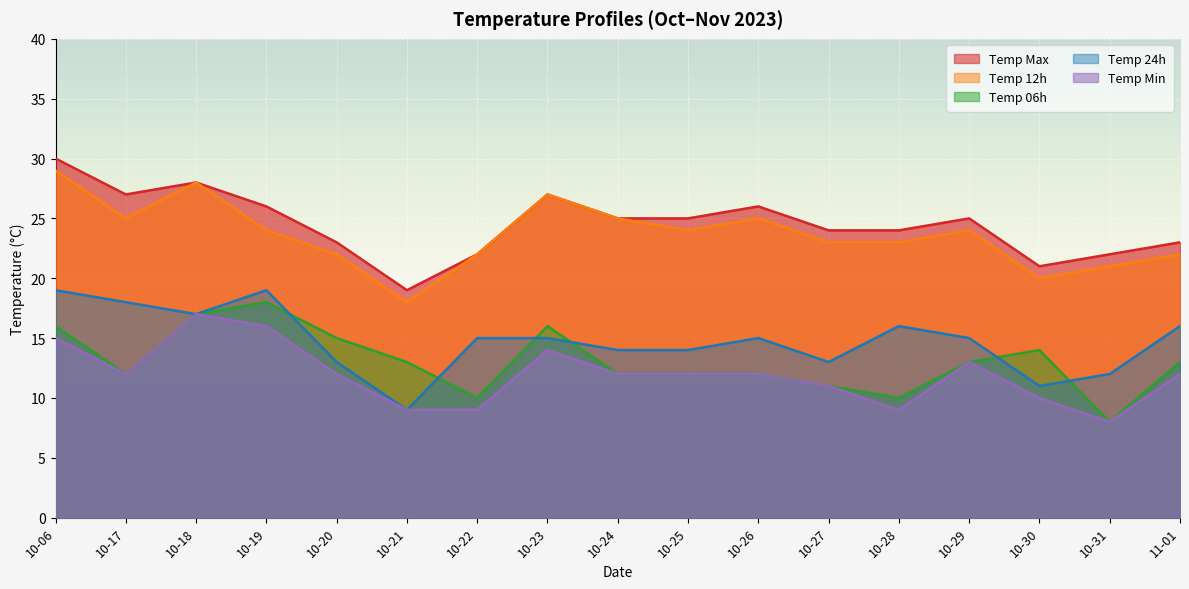

Between 10-26 and 10-24, which is larger?

10-26